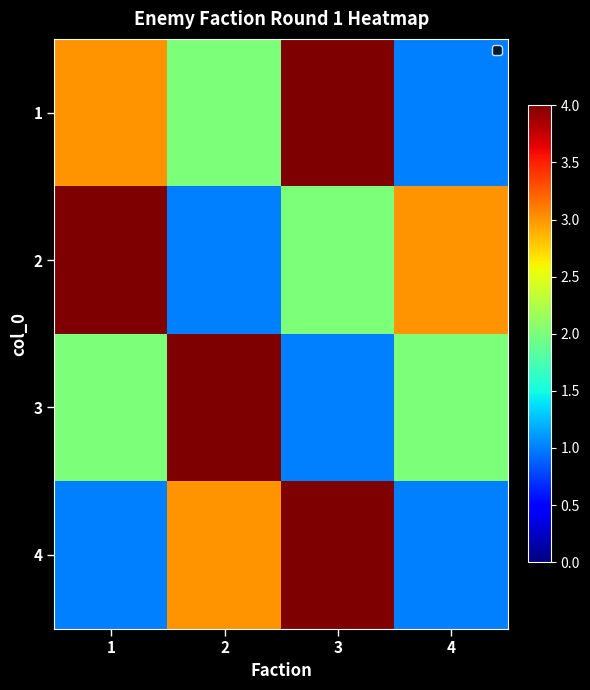

Which series has the widest spread of values?

1